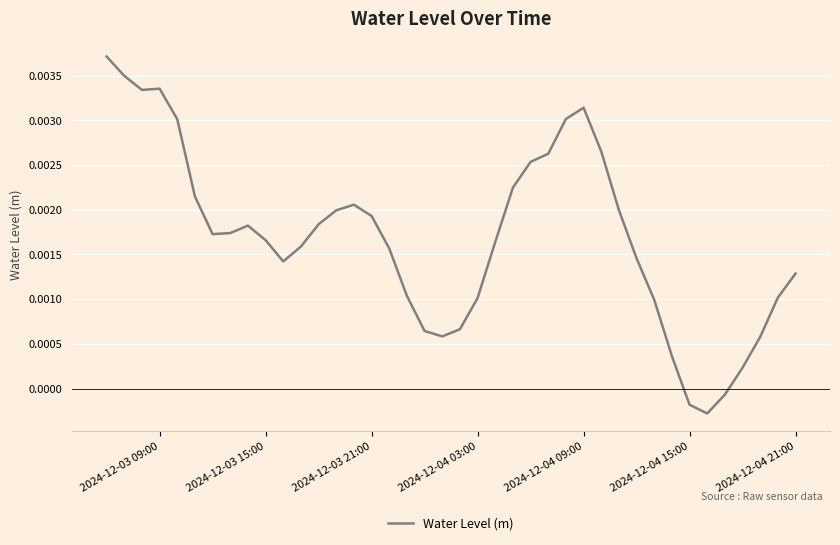

Does the chart have visible grid lines?

Yes